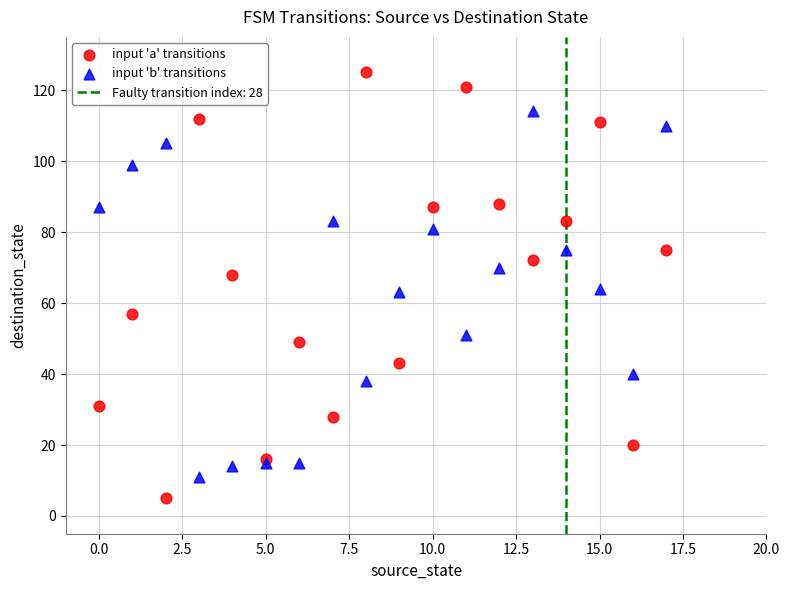

Which series contains the highest Y value?

input 'a' transitions